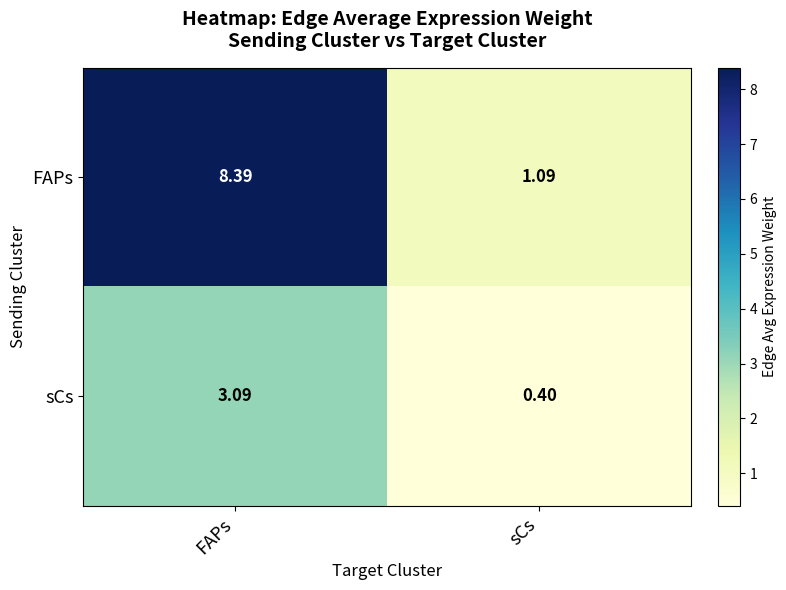

Where is sCs nearest to the value 1?

sCs